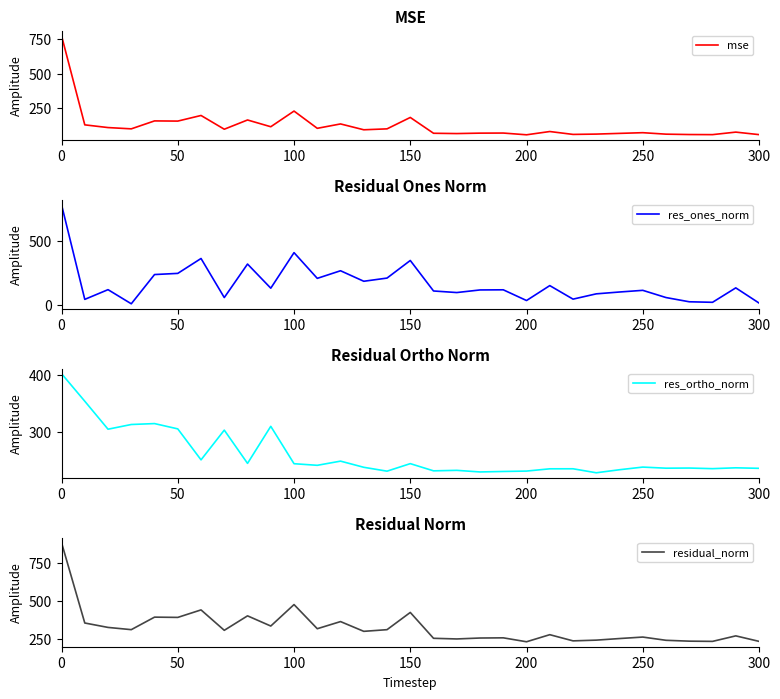

Where is mse nearest to the value 415?

100